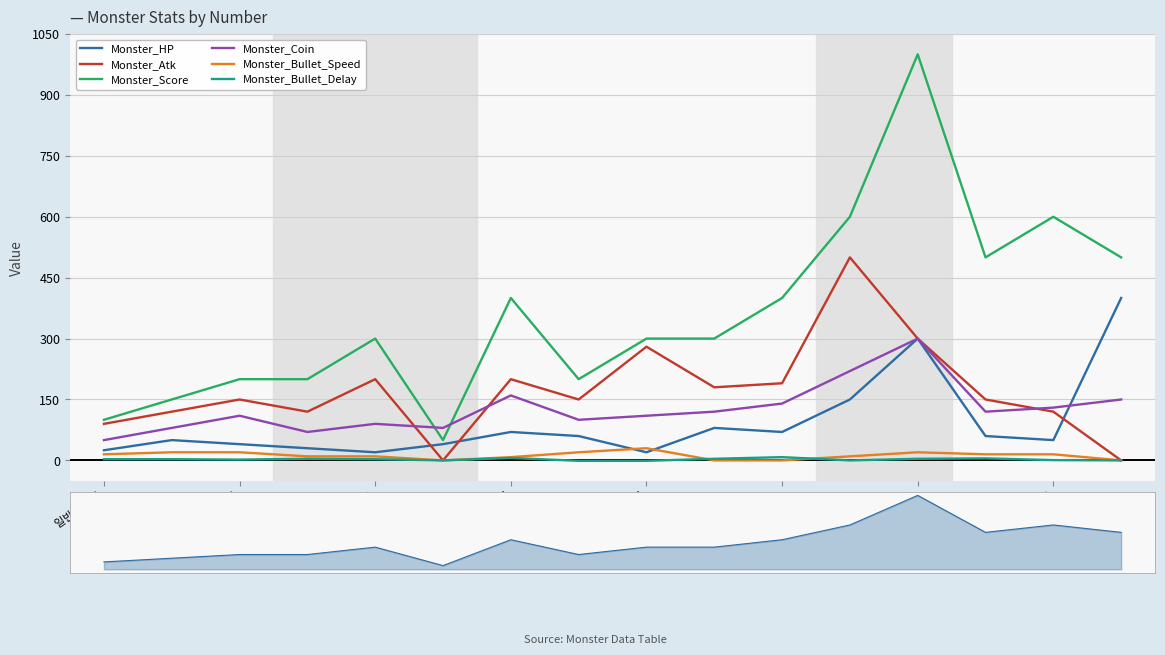

What are all the series names shown in the legend?

Monster_HP, Monster_Atk, Monster_Score, Monster_Coin, Monster_Bullet_Speed, Monster_Bullet_Delay